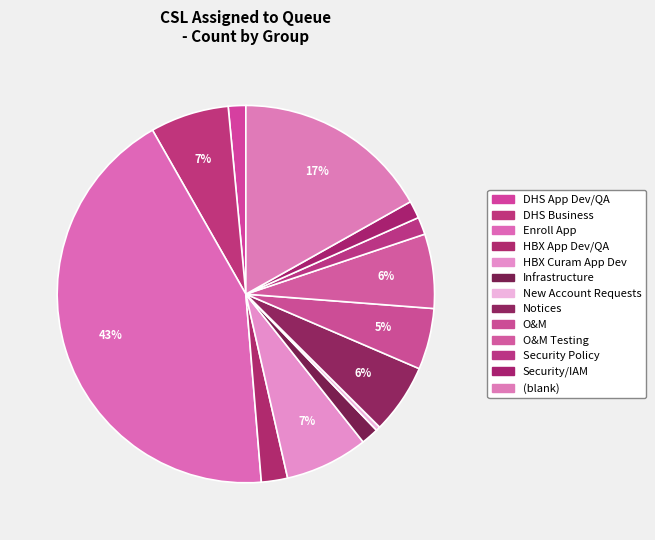

Rank the categories by value from highest to lowest.

Enroll App, (blank), HBX Curam App Dev, DHS Business, O&M Testing, Notices, O&M, HBX App Dev/QA, DHS App Dev/QA, Infrastructure, Security Policy, Security/IAM, New Account Requests